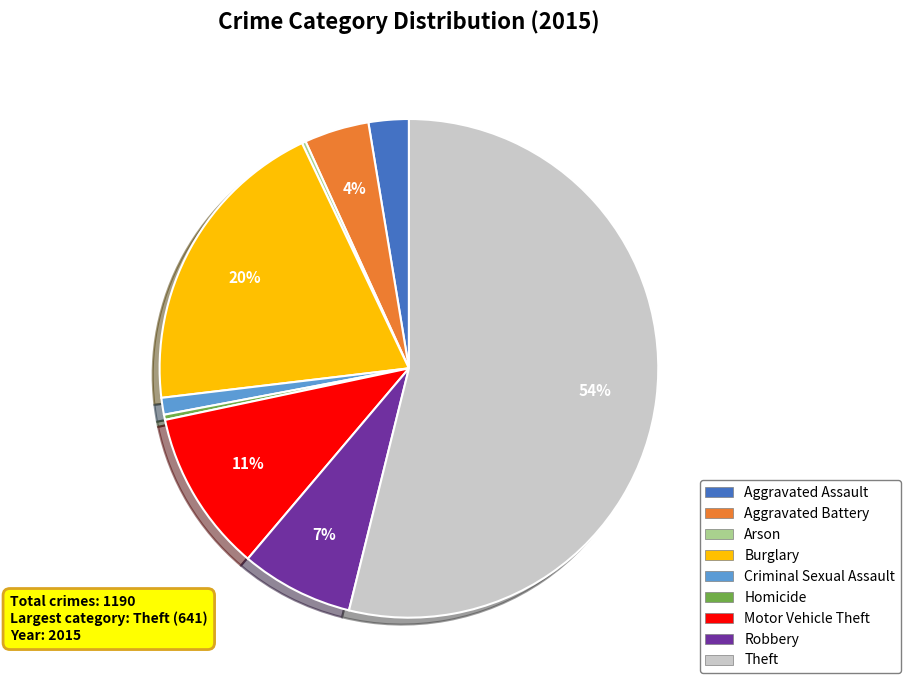

Between Robbery and Theft, which is larger?

Theft